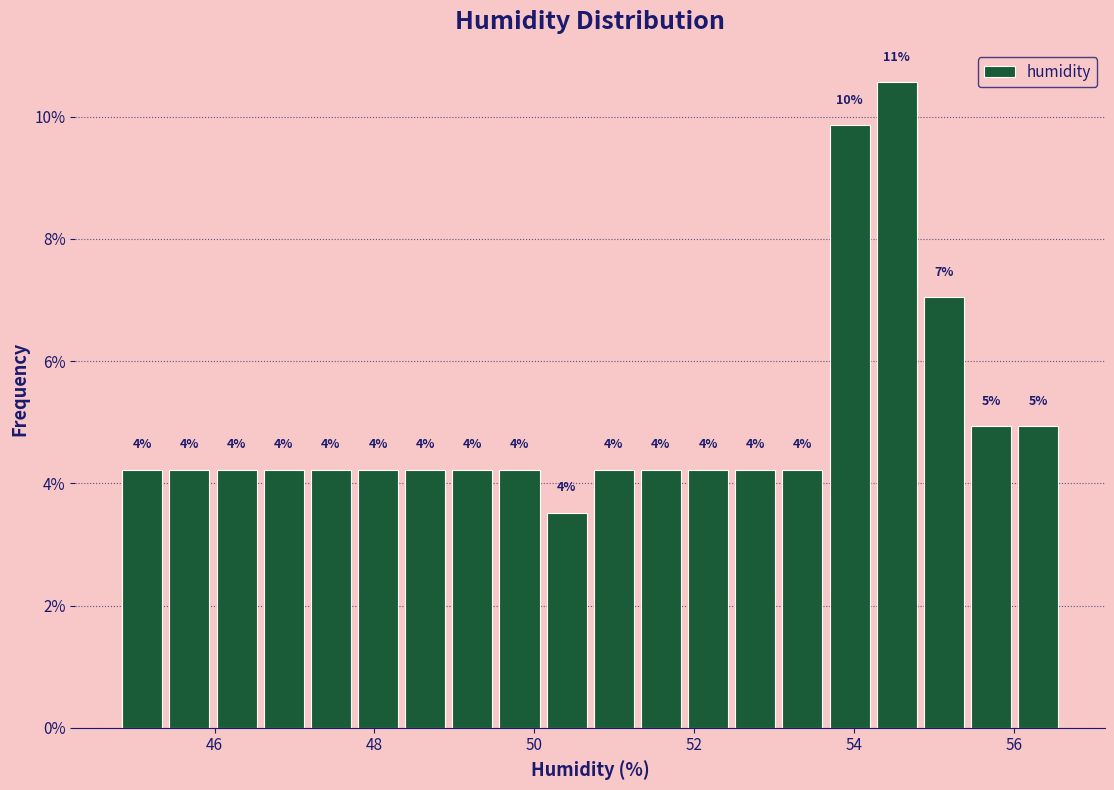

Read against the x-axis, roughly where is the centre of the tallest bar?

54.6